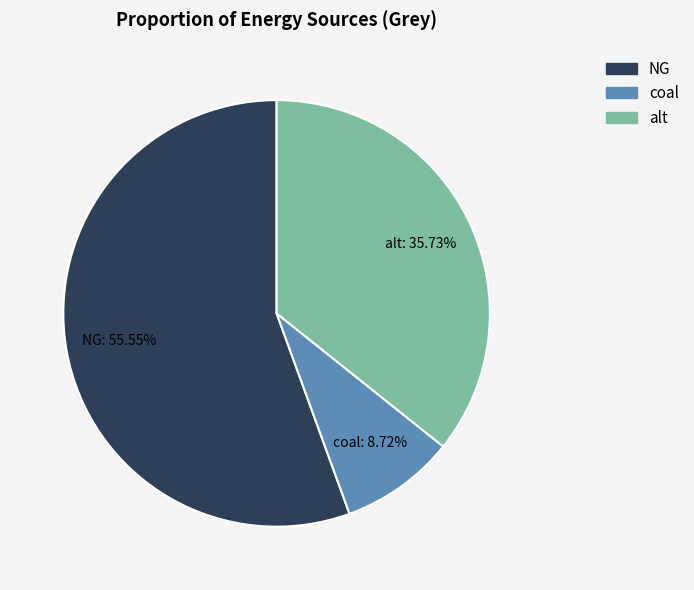

Rank the categories by value from highest to lowest.

NG, alt, coal